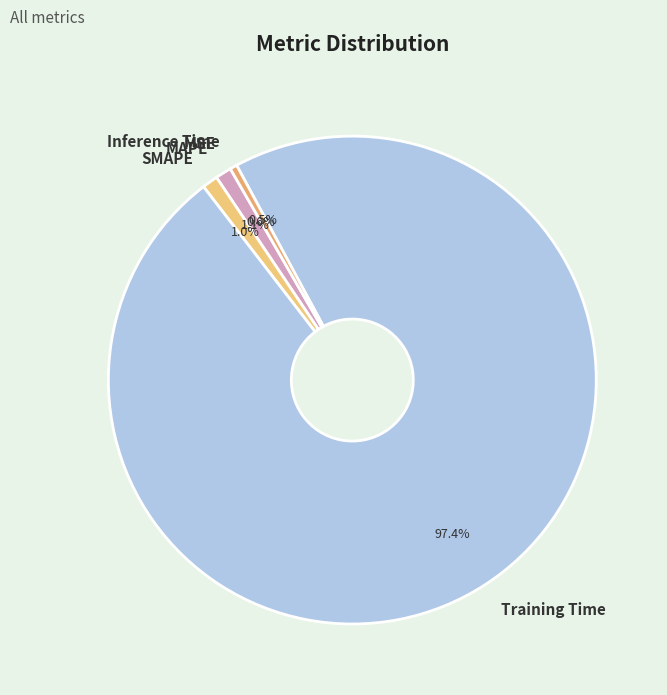

What percentage is NOT represented by MAPE?

98.9%